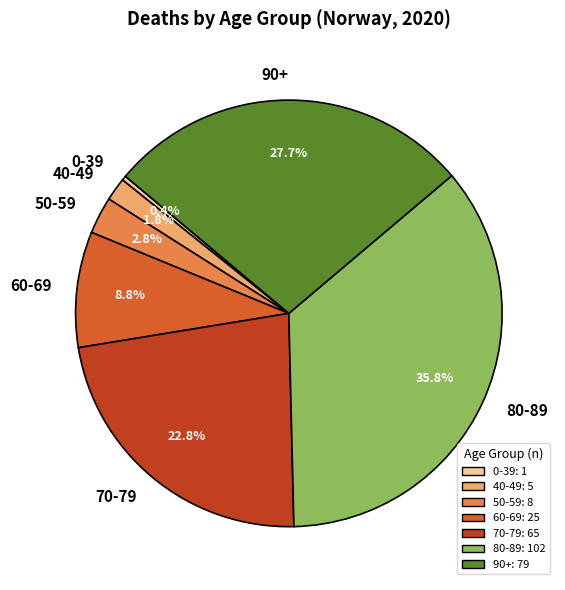

To the nearest percent, what portion does 70-79 represent?

23%